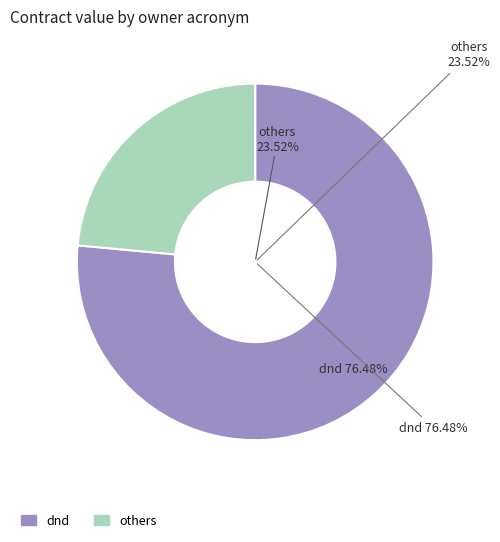

What is the majority slice?

dnd